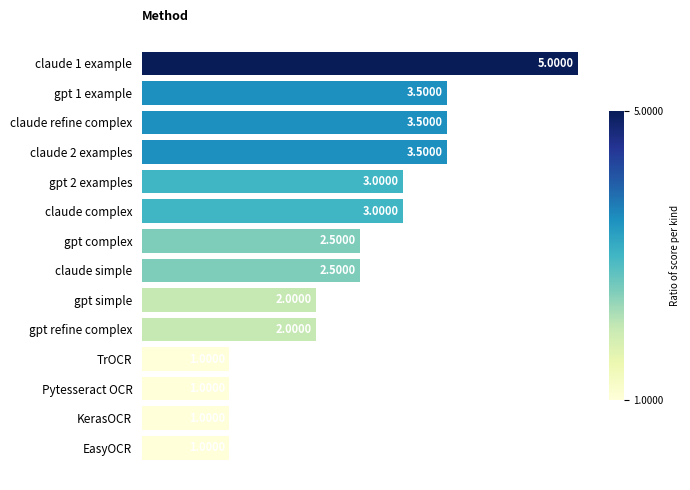

What is the difference between the second highest and second lowest values?

2.5